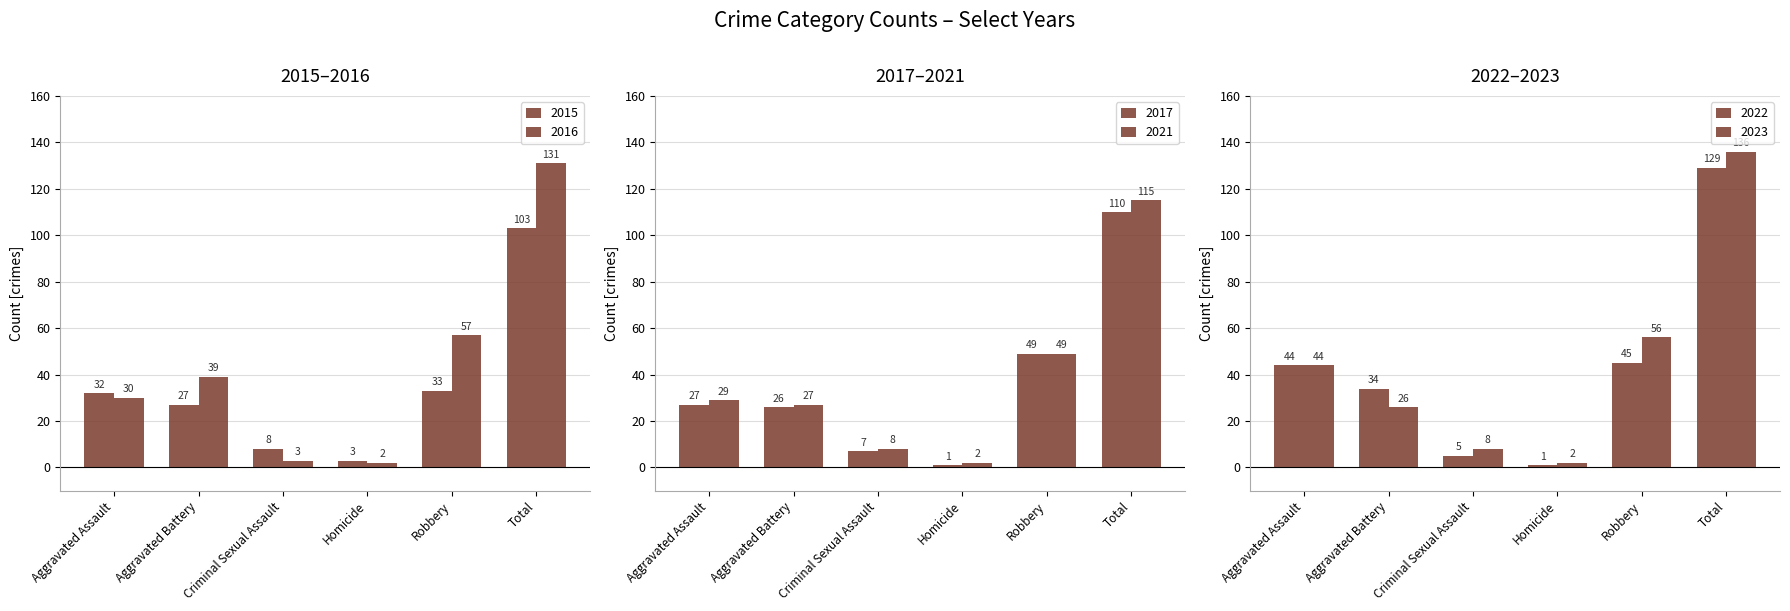

Which series has the widest spread of values?

2023